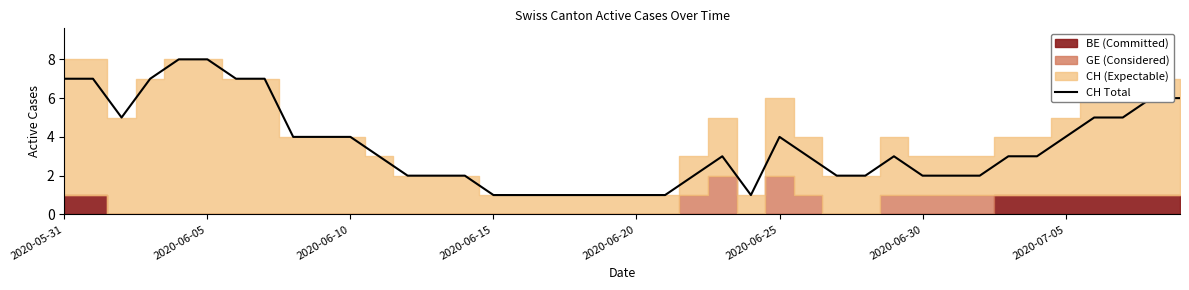

Reading left to right, extract all data points from this chart.

7	7	5	7	8	8	7	7	4	4	4	3	2	2	2	1	1	1	1	1	1	1	2	3	1	4	3	2	2	3	2	2	2	3	3	4	5	5	6	6